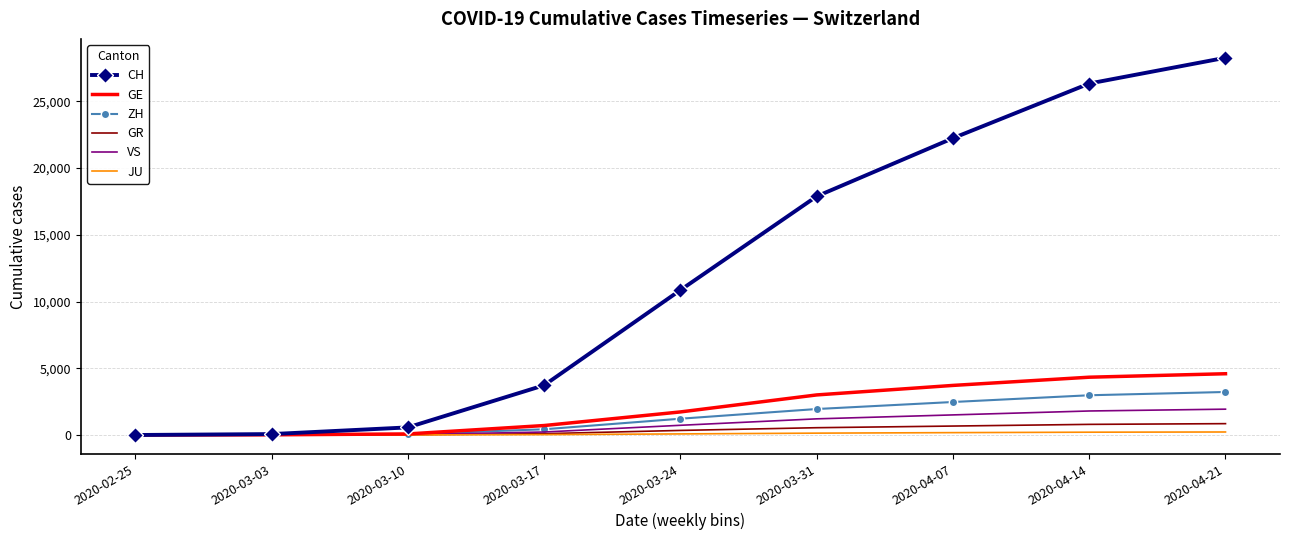

Which series has the largest total across all categories?

CH